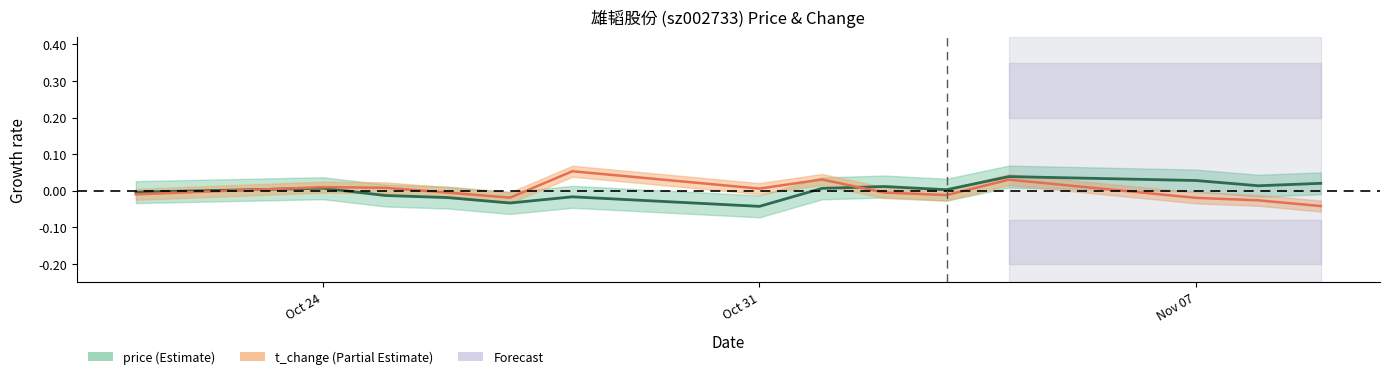

How many lines are shown in the chart?

2